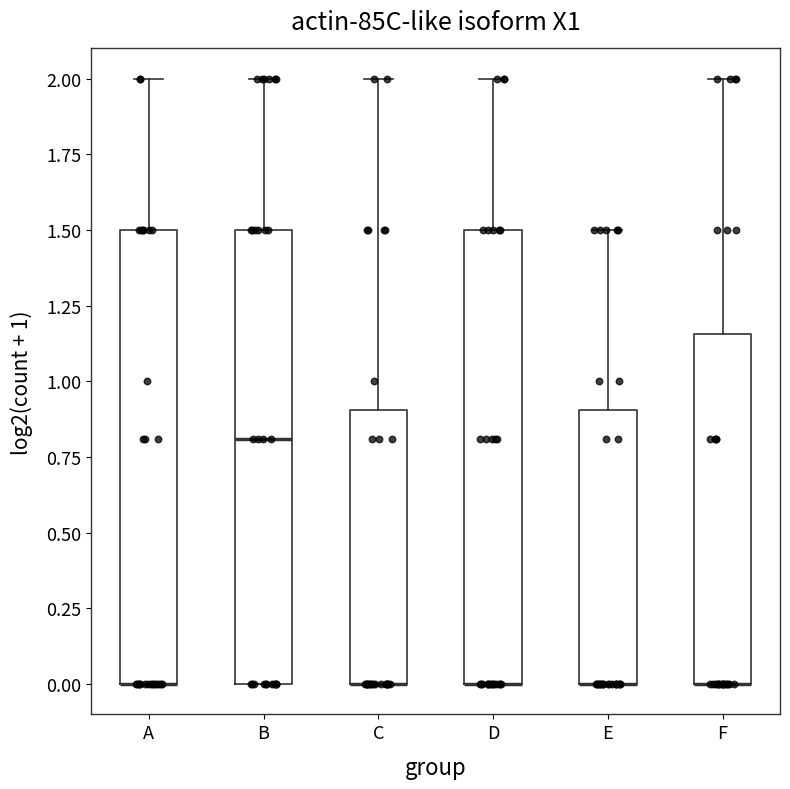

Reading left to right, read every box against the y-axis: the position of its median line, the range the box covers, and the ends of its whiskers. The values are not printed on the chart, so give them approximately, as read against the axis.

A: median 0.00 (drawn on the box's lower edge), box 0.00 to 1.50, whiskers 0.00 to 2.00
B: median 0.80, box 0.00 to 1.50, whiskers 0.00 to 2.00
C: median 0.00 (drawn on the box's lower edge), box 0.00 to 0.90, whiskers 0.00 to 2.00
D: median 0.00 (drawn on the box's lower edge), box 0.00 to 1.50, whiskers 0.00 to 2.00
E: median 0.00 (drawn on the box's lower edge), box 0.00 to 0.90, whiskers 0.00 to 1.50
F: median 0.00 (drawn on the box's lower edge), box 0.00 to 1.15, whiskers 0.00 to 2.00